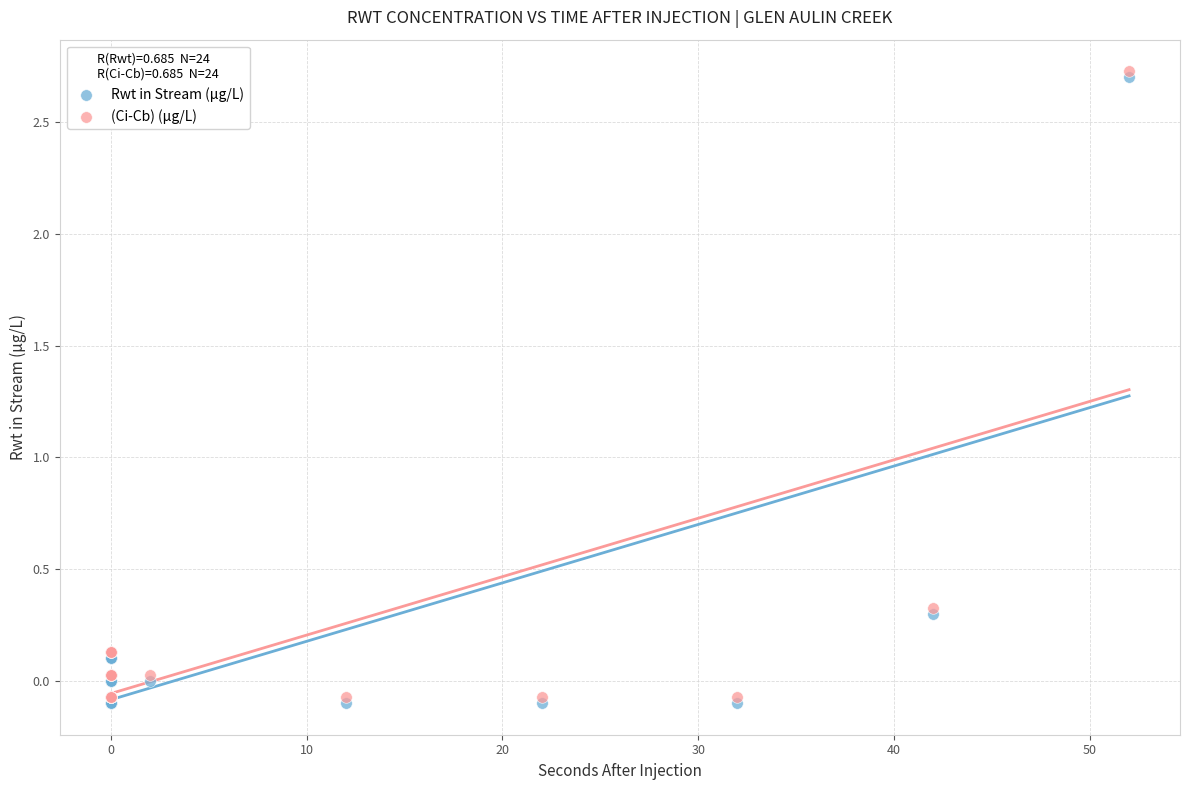

What are all the series names shown in the legend?

Rwt in Stream (µg/L), (Ci-Cb) (µg/L)